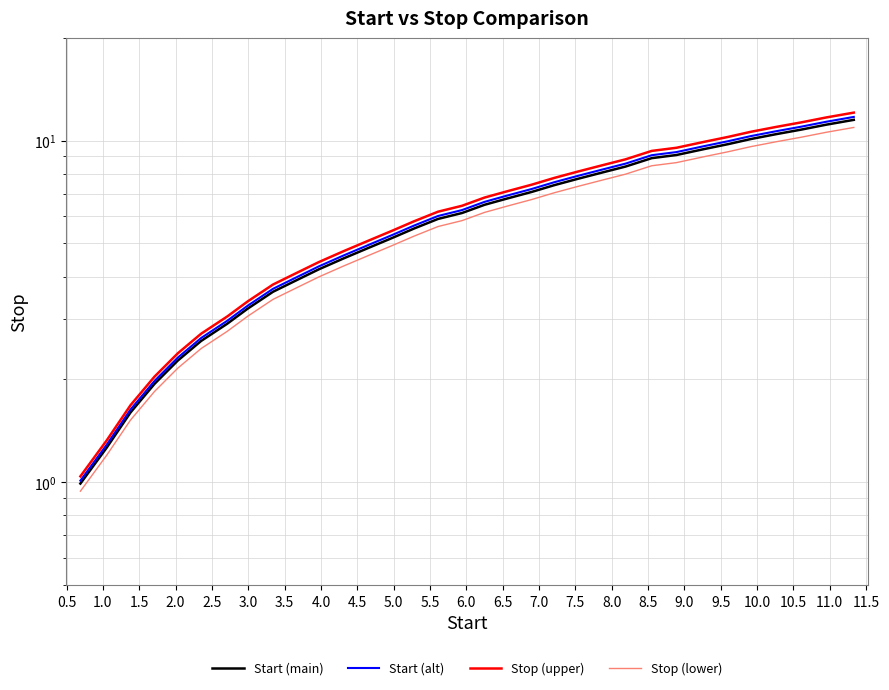

Which series changed the most between 5.5 and 11.5?

Stop (upper)